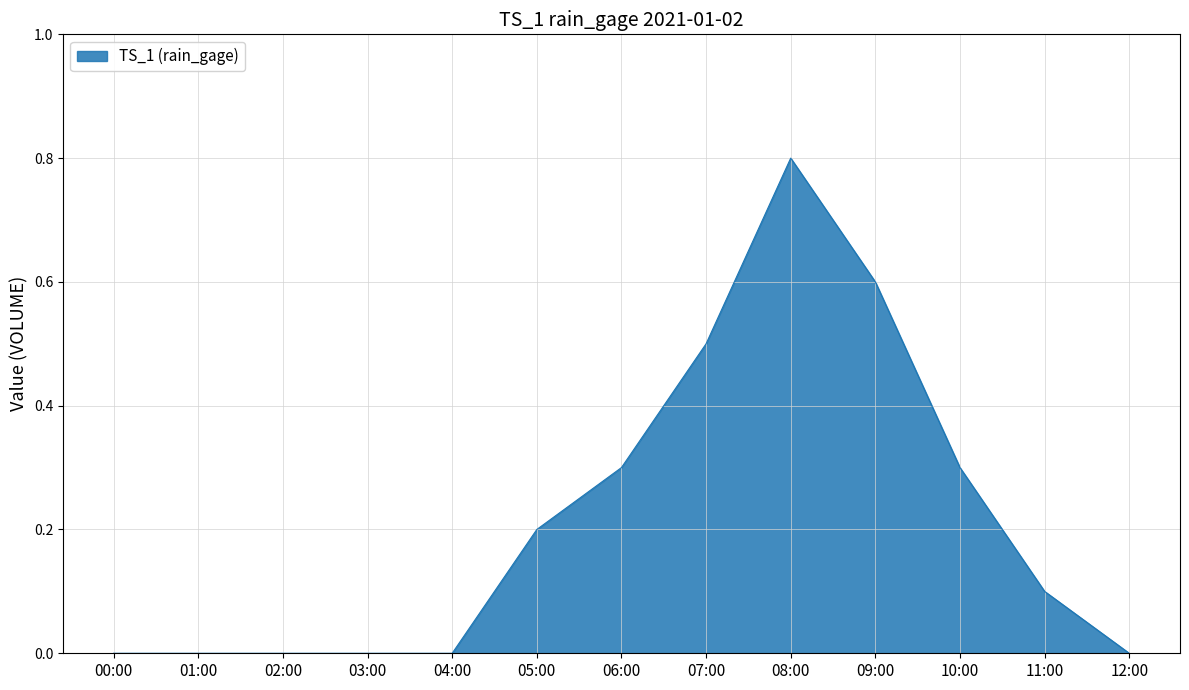

At which category does the chart reach its peak across all series?

08:00